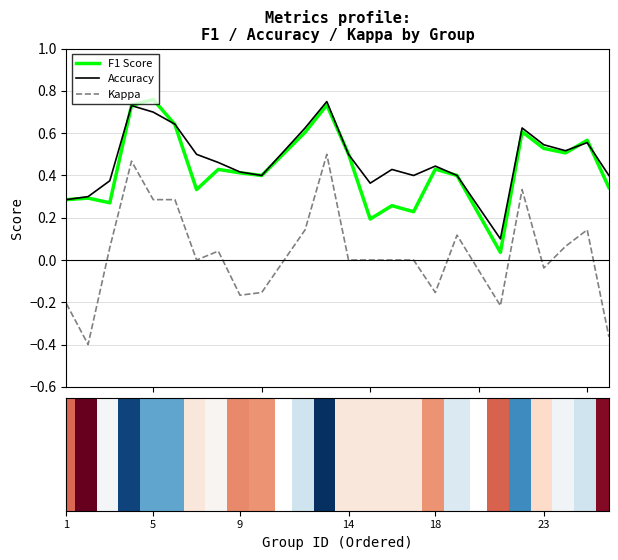

What is the minimum value shown in the chart?

-0.4